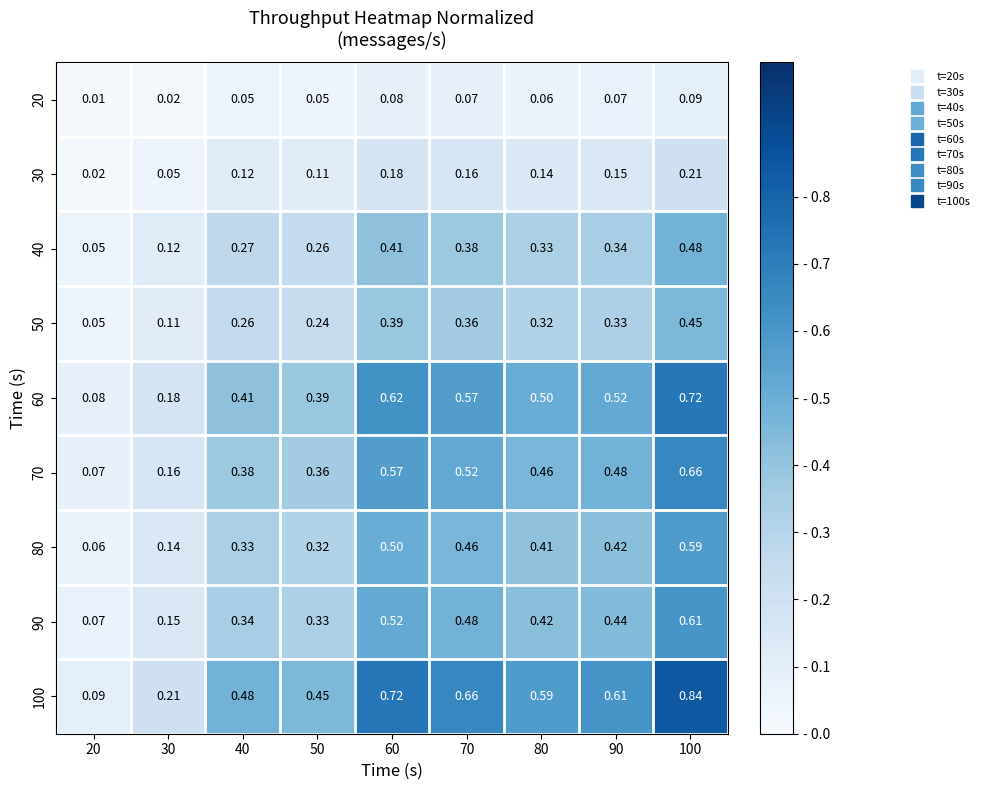

How many distinct data groups are displayed?

9